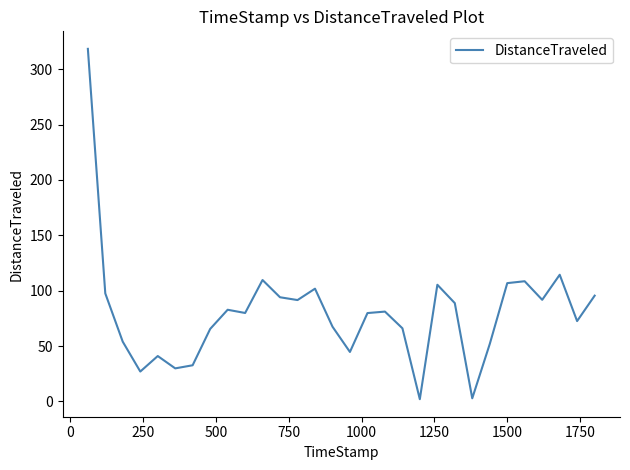

How many interior local peaks (higher than both neighbors) does the data have?

8